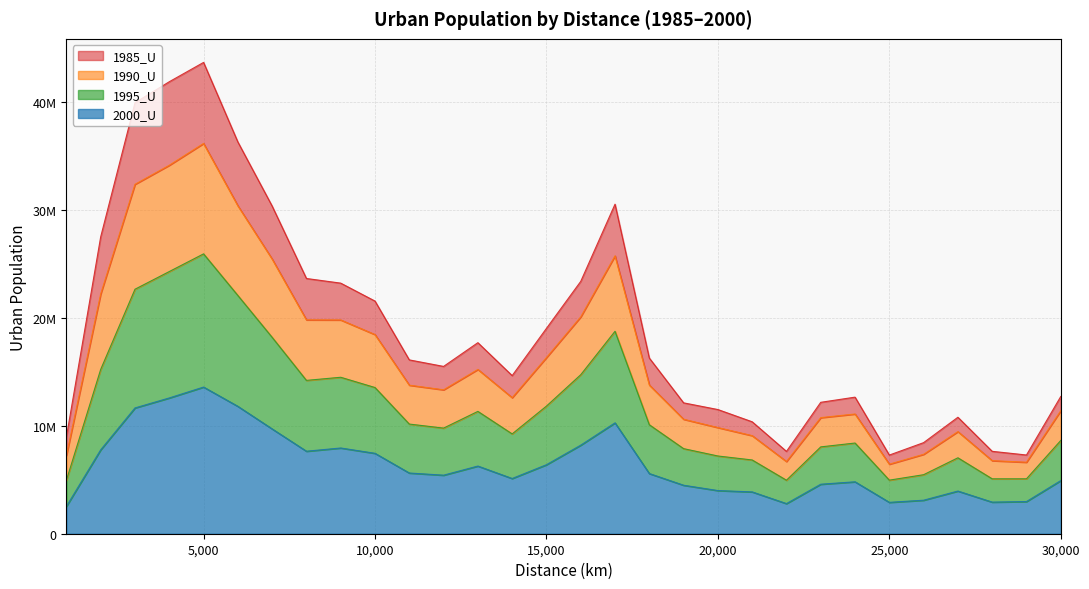

The 1995_U series shows 18187467 at 7000. True or false?

True